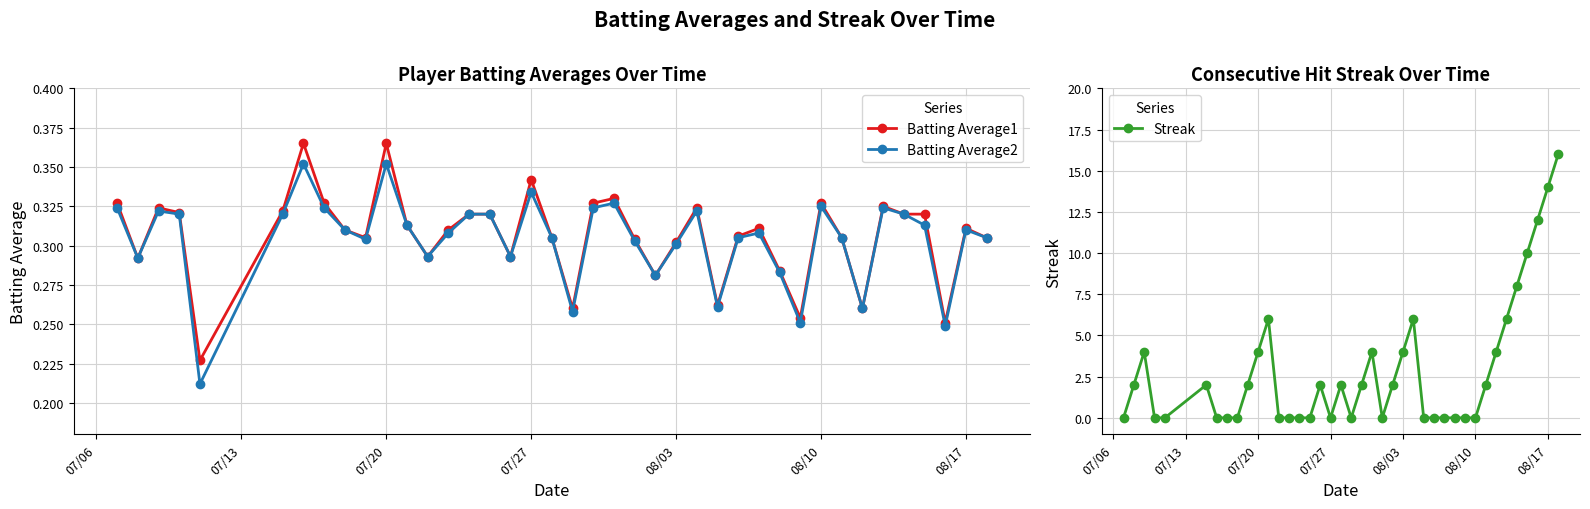

How many Batting Average1 values are between 0 and 1?

40